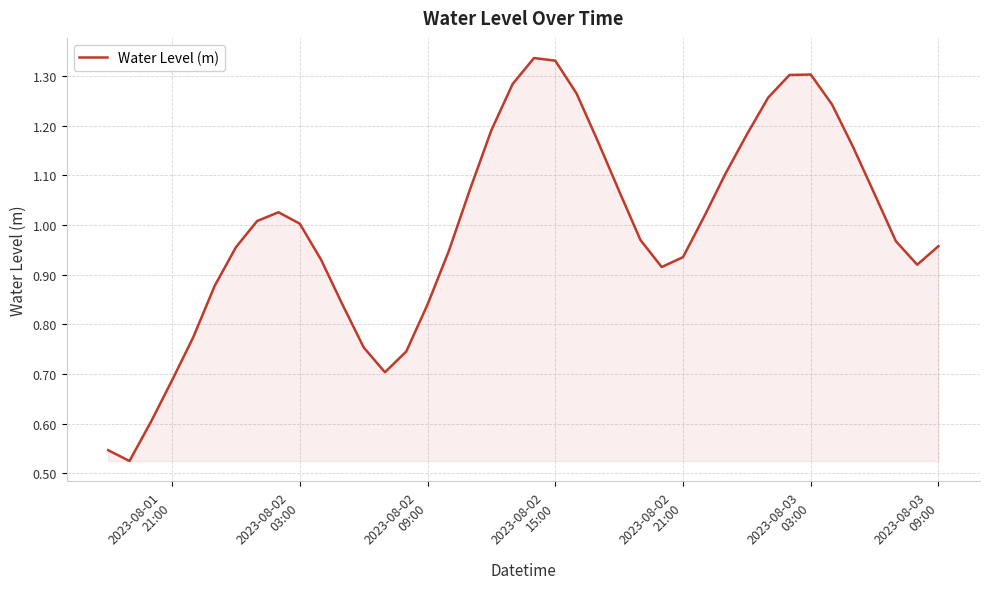

What is the average value?

1.0